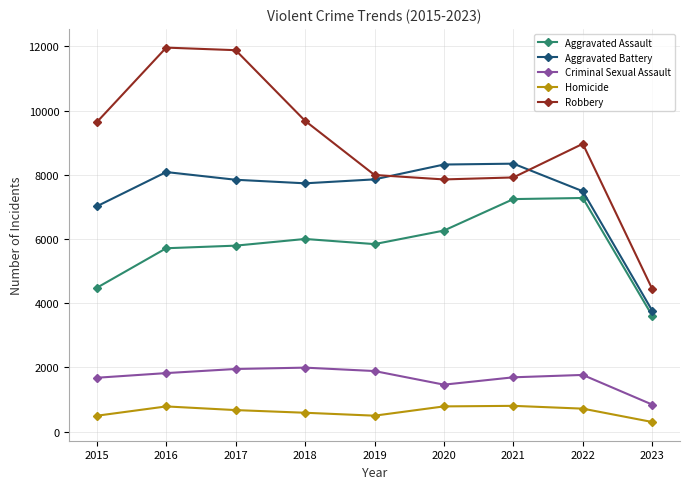

Where is Criminal Sexual Assault nearest to the value 1418?

2020